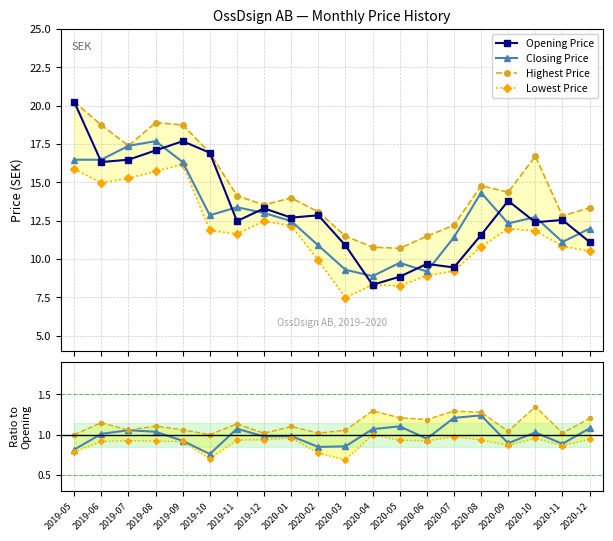

Which series has the largest total across all categories?

Highest Price